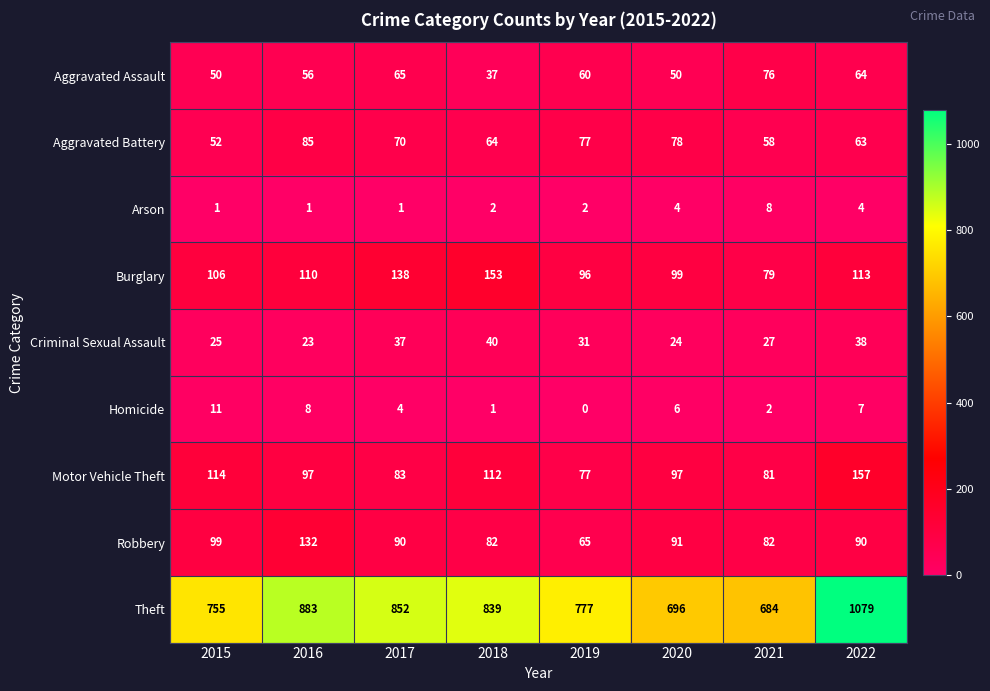

What is the difference between the maximum and minimum values in the Homicide series?

11